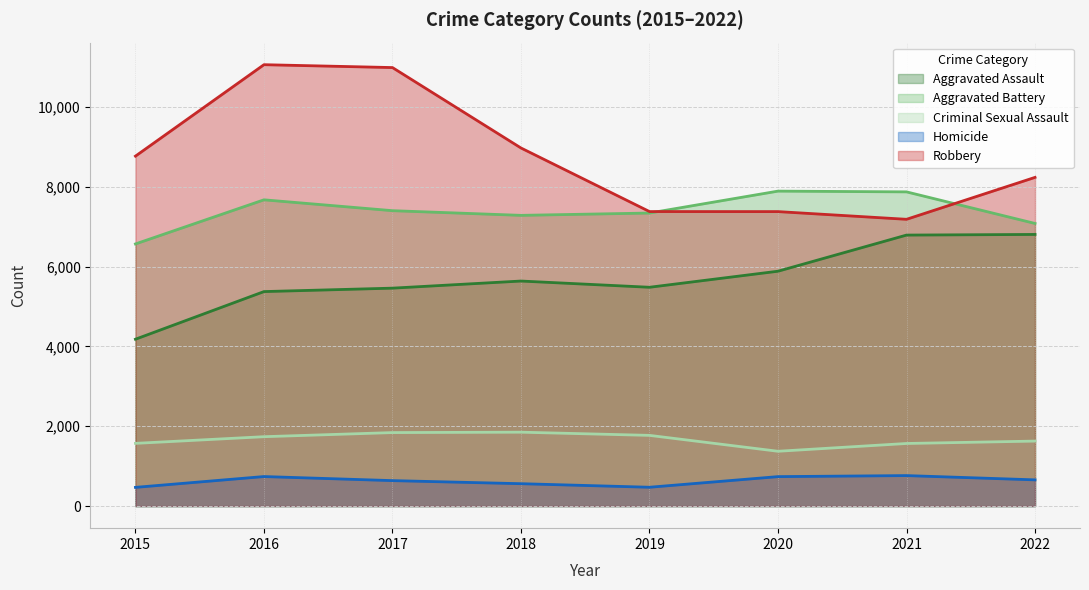

What is the sum of the Aggravated Battery values at 2022 and 2019?

14417